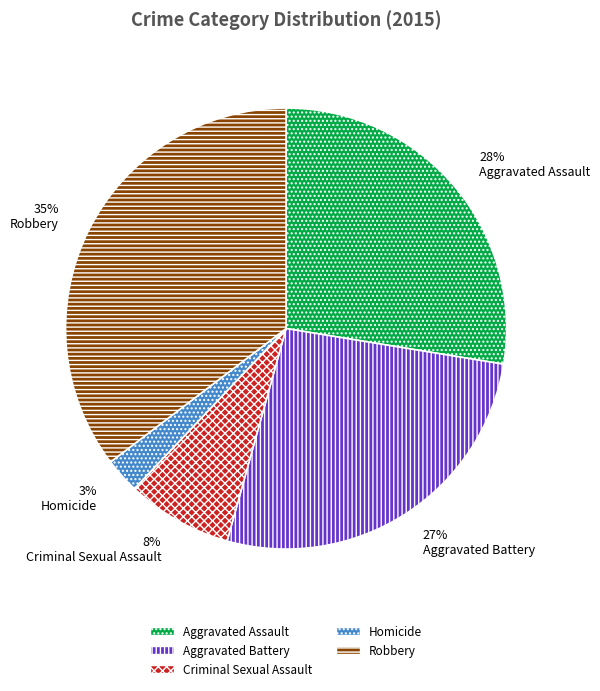

Which has a higher value, Homicide or Aggravated Battery?

Aggravated Battery